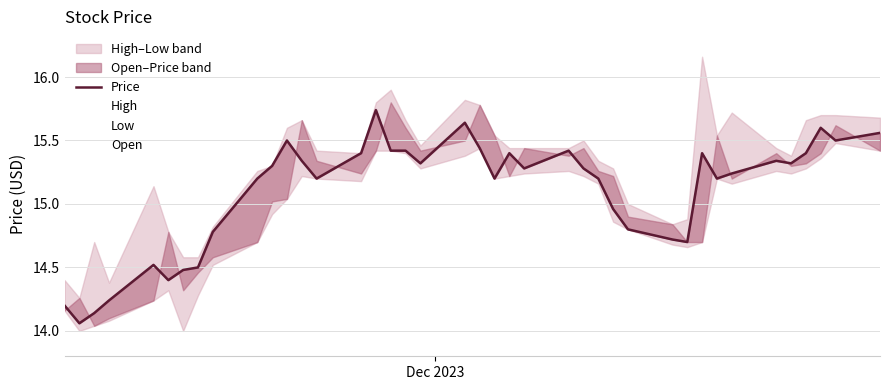

What is the greatest value displayed?

16.2